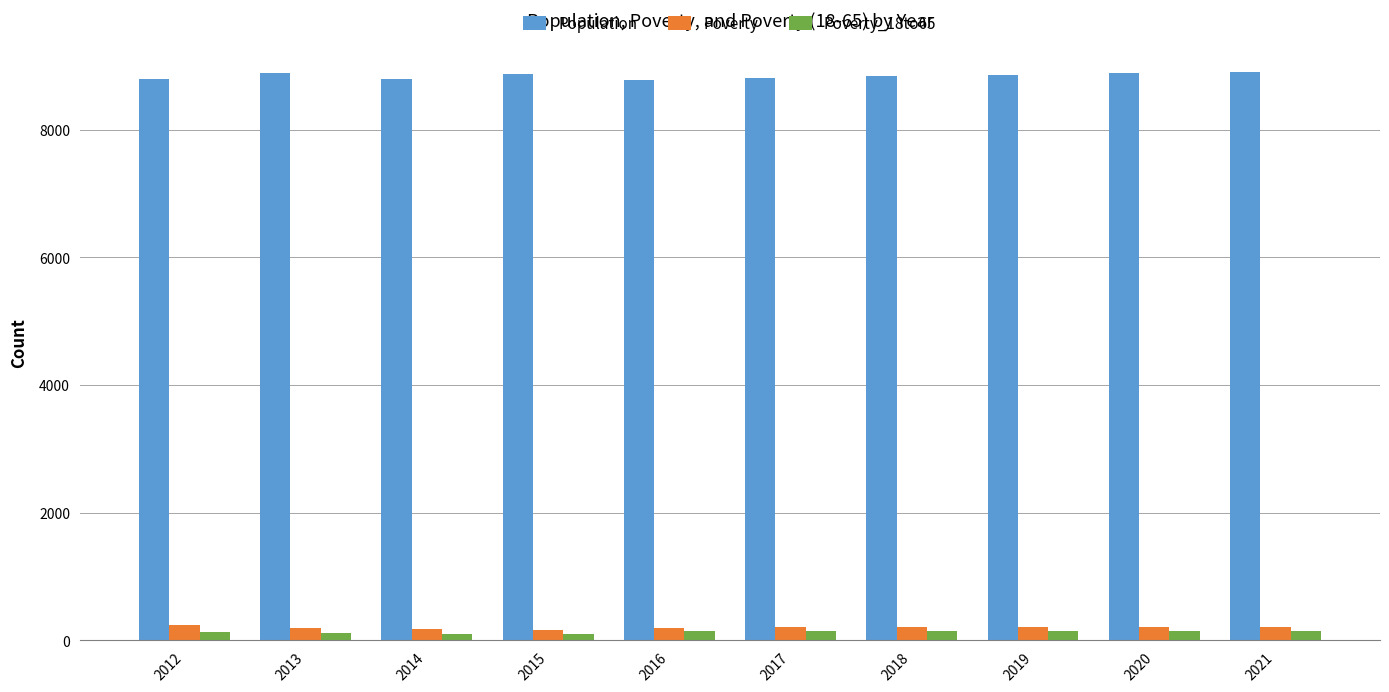

The Population series shows 4483 at 2017. True or false?

False